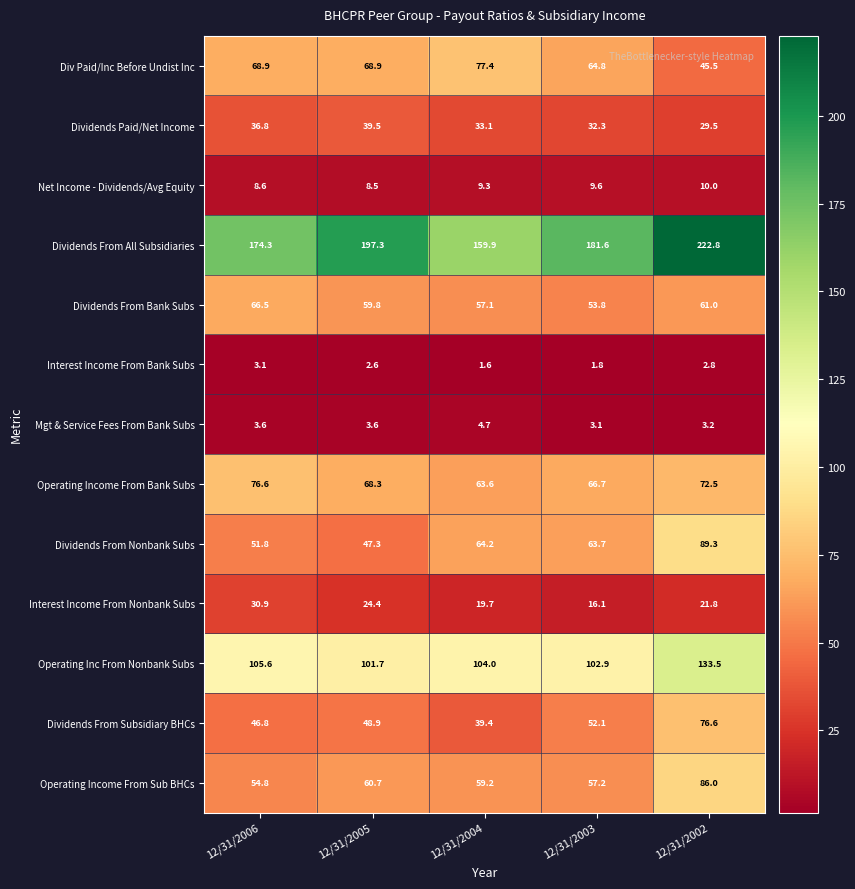

What is the total value across all series at 12/31/2005?

731.5